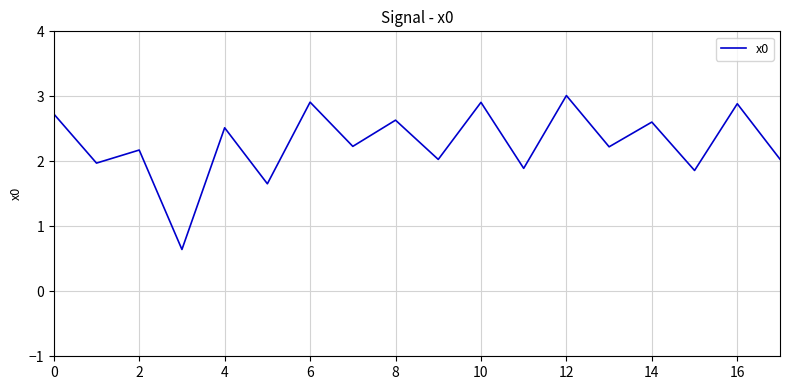

What is the minimum value shown in the chart?

0.6